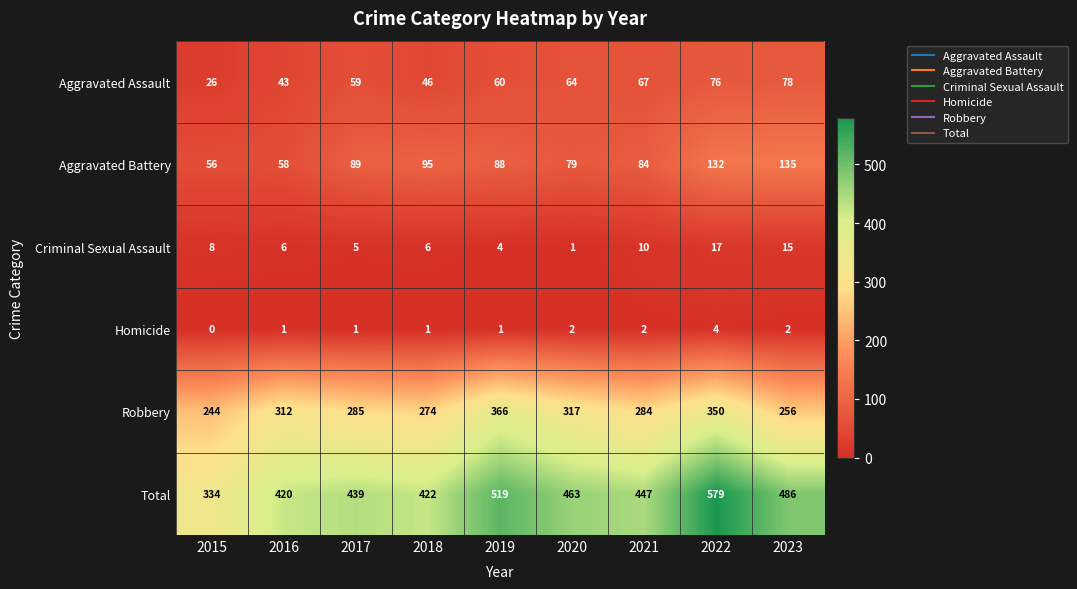

At 2019, list the series in order from smallest to largest.

Homicide, Criminal Sexual Assault, Aggravated Assault, Aggravated Battery, Robbery, Total